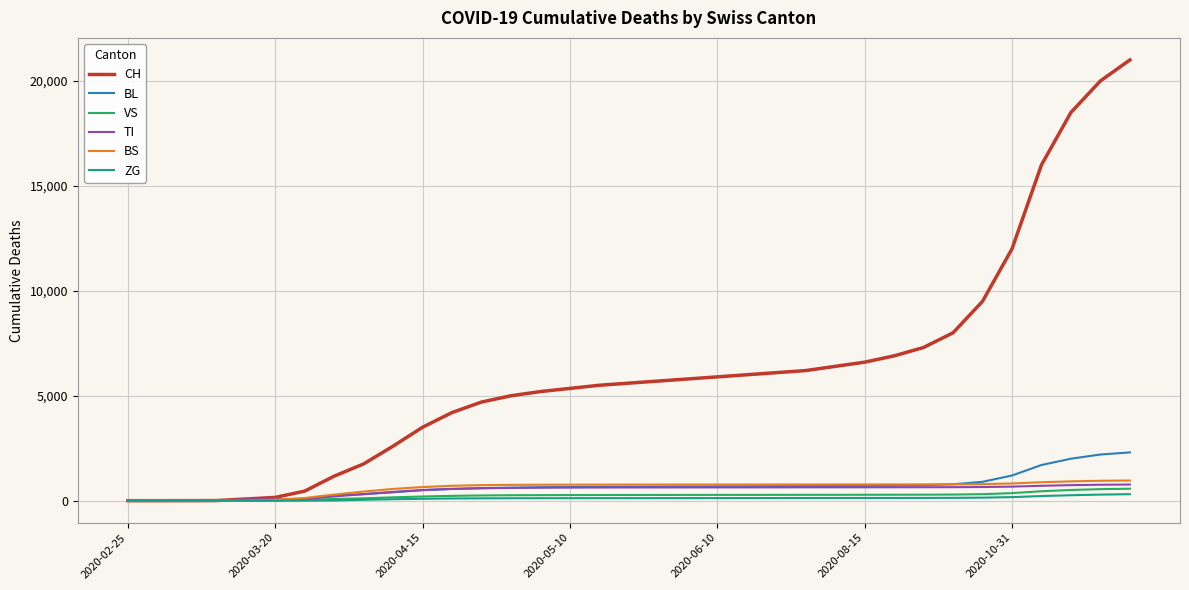

Which series has the largest total across all categories?

CH